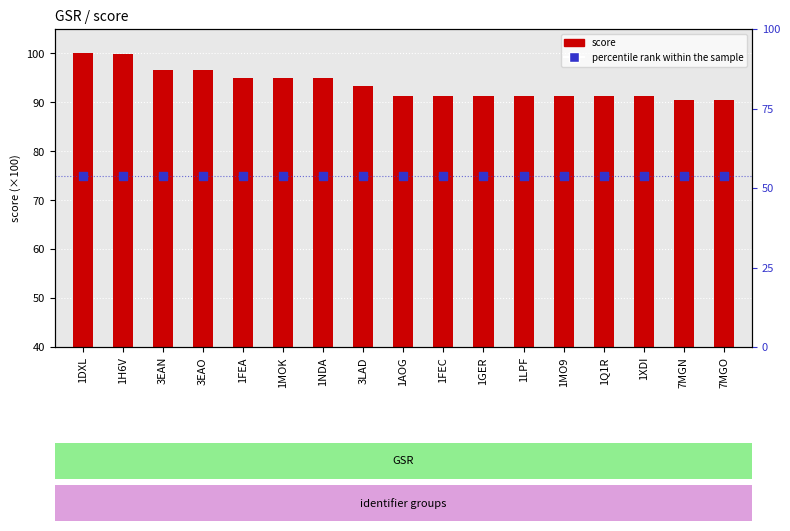

Which series contains the lowest Y value?

percentile rank within the sample